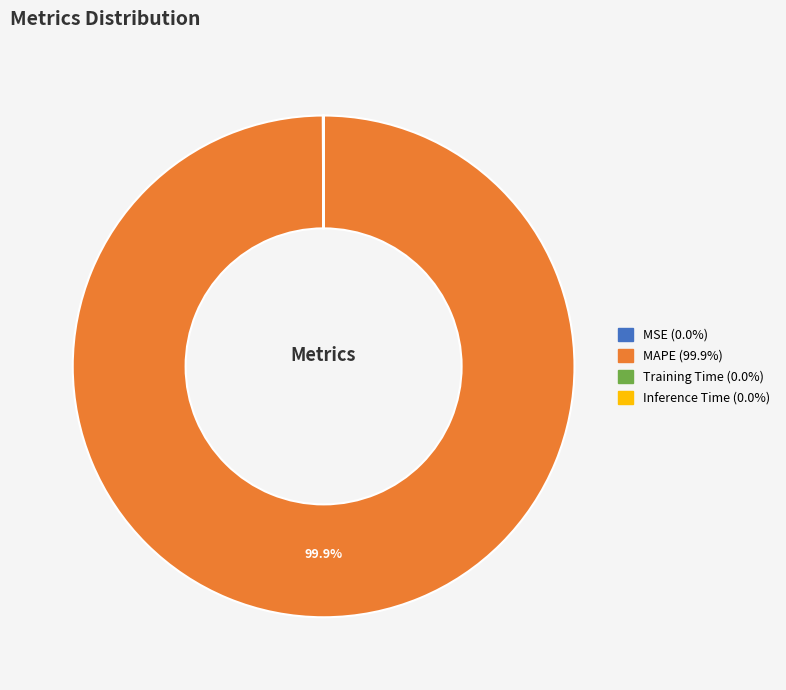

Is MAPE (99.9%) the majority of the pie?

Yes